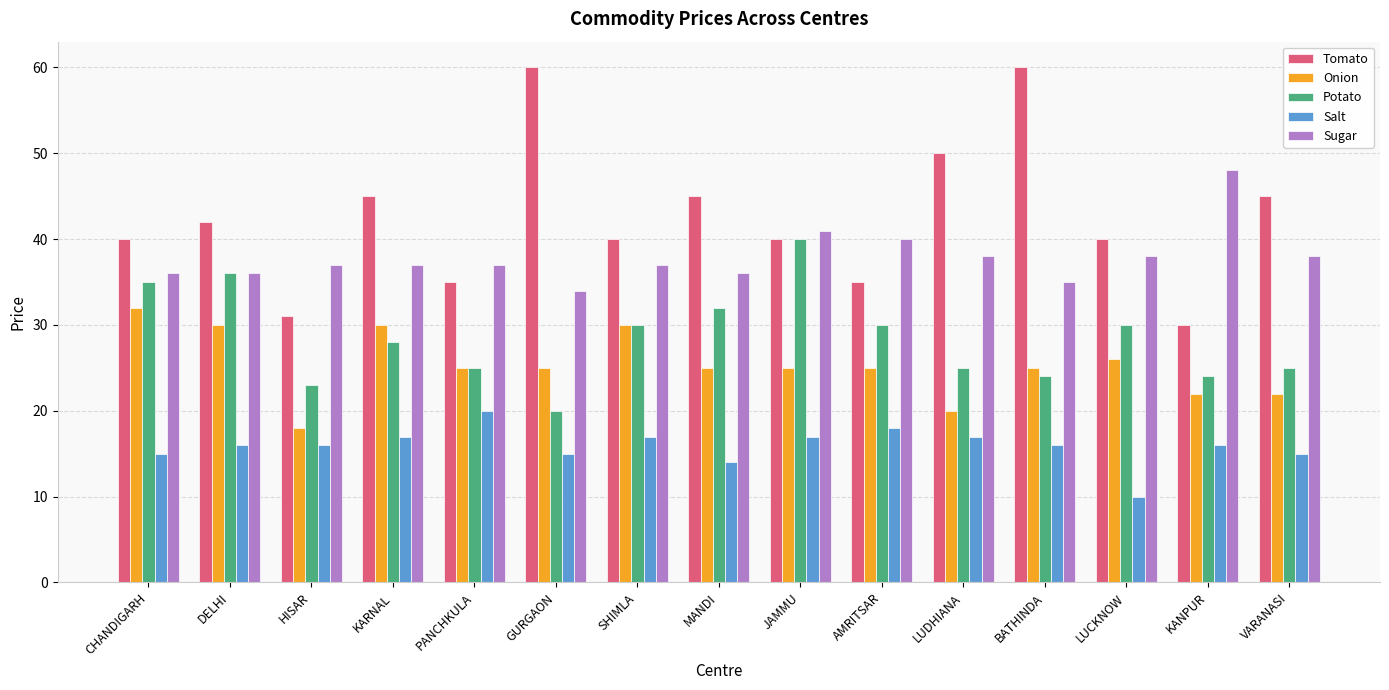

True or false: Onion has a value of 20 at LUDHIANA.

True